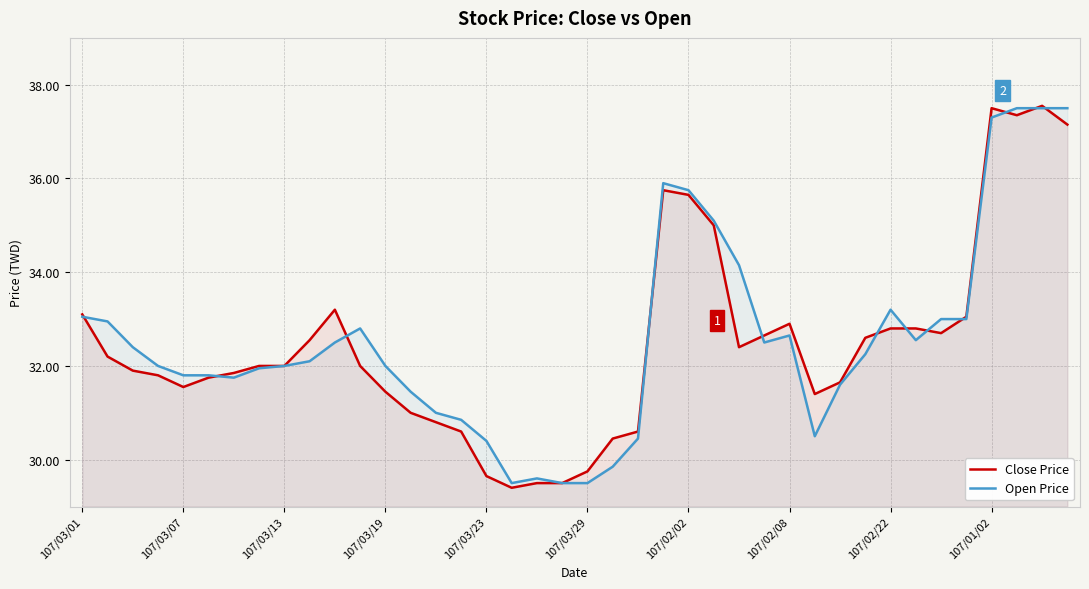

The Close Price series shows 33.1 at 107/03/01. True or false?

True